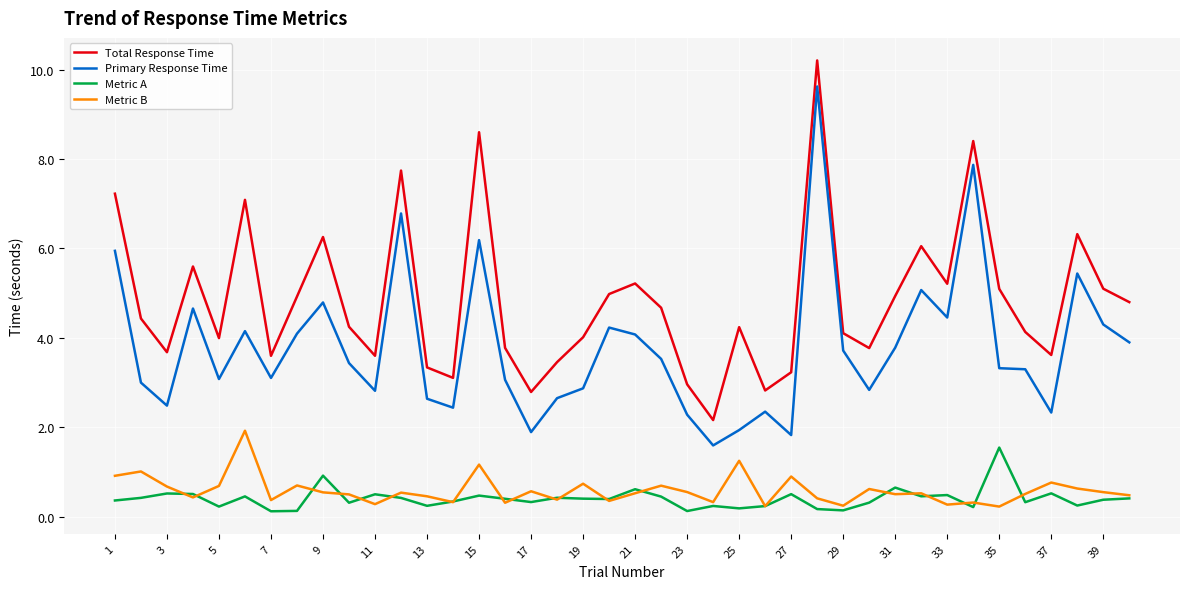

Does the chart have visible grid lines?

Yes